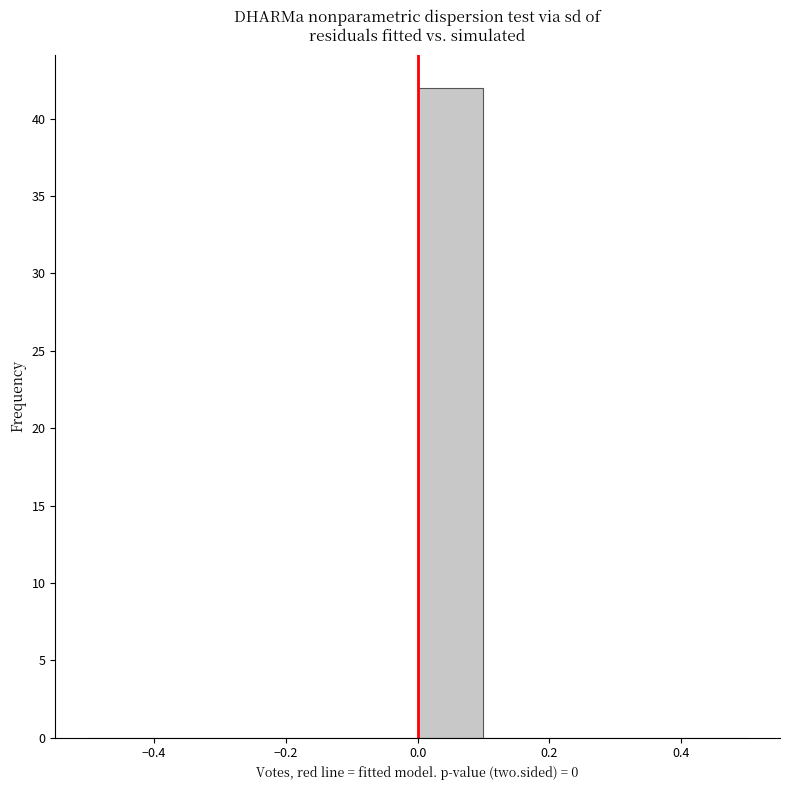

Which range on the x-axis has the tallest bar?

0.0 to 0.1